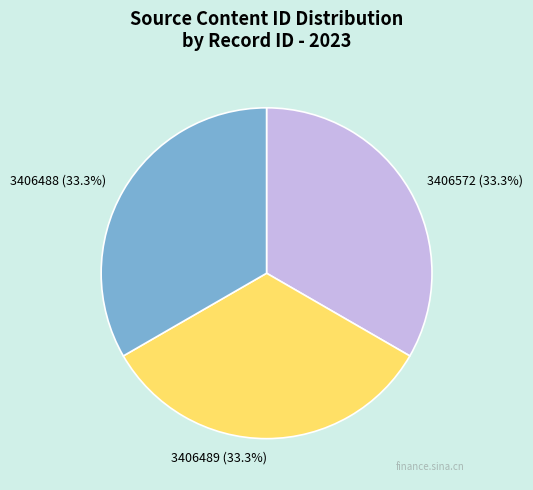

To the nearest percent, what is the difference between the largest and smallest slice percentages?

0%